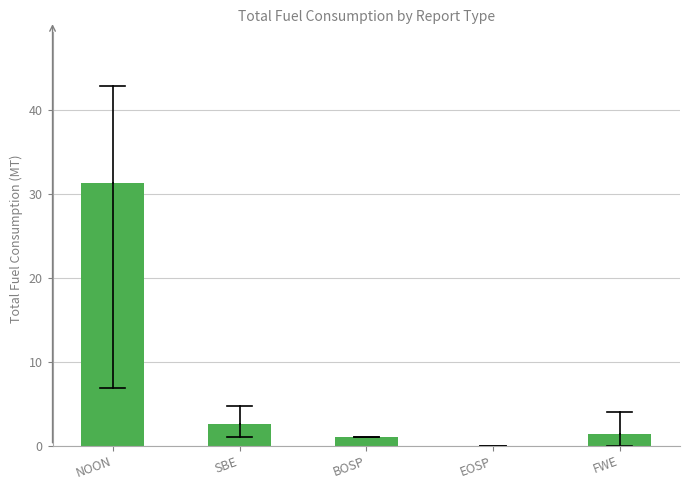

Reading left to right, list all the values displayed in this chart.

NOON=31.4	SBE=2.6	BOSP=1.0	EOSP=0.0	FWE=1.3